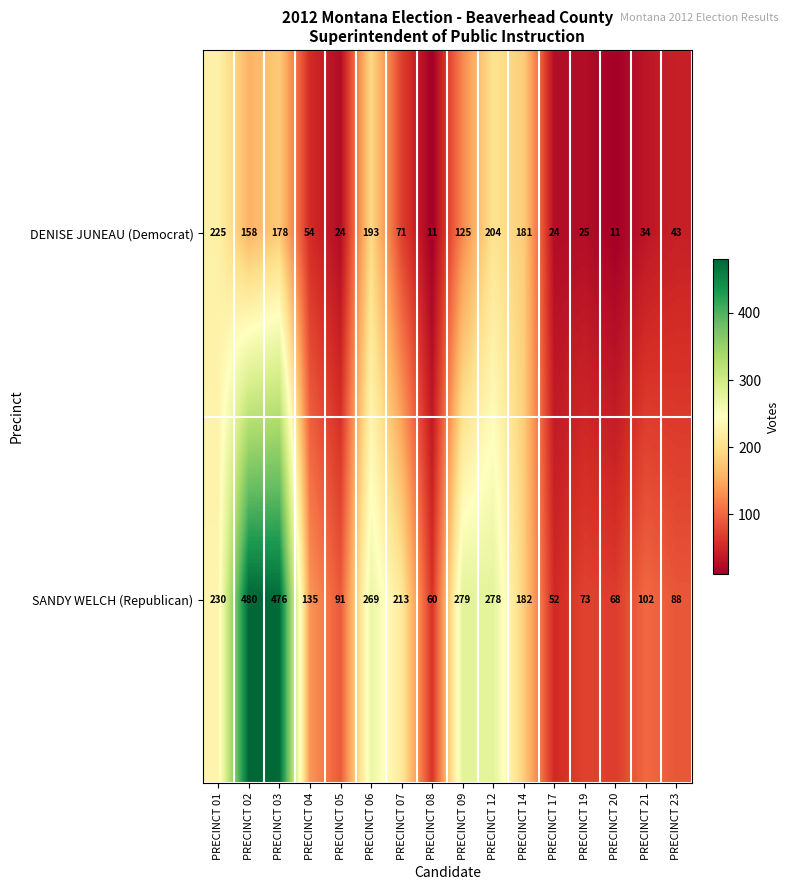

Count the number of categories in the chart.

16